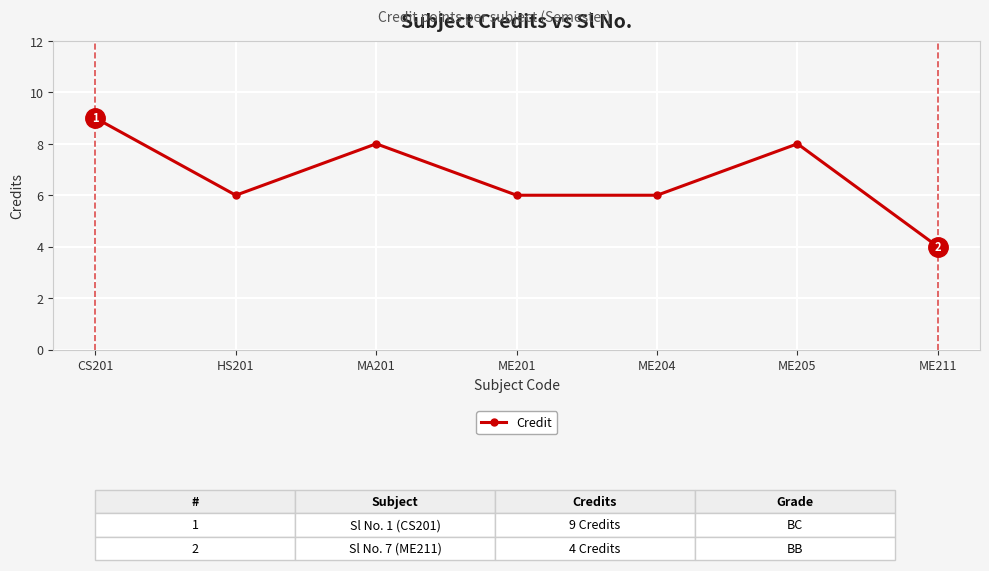

What is the change in value from MA201 to ME201?

-2